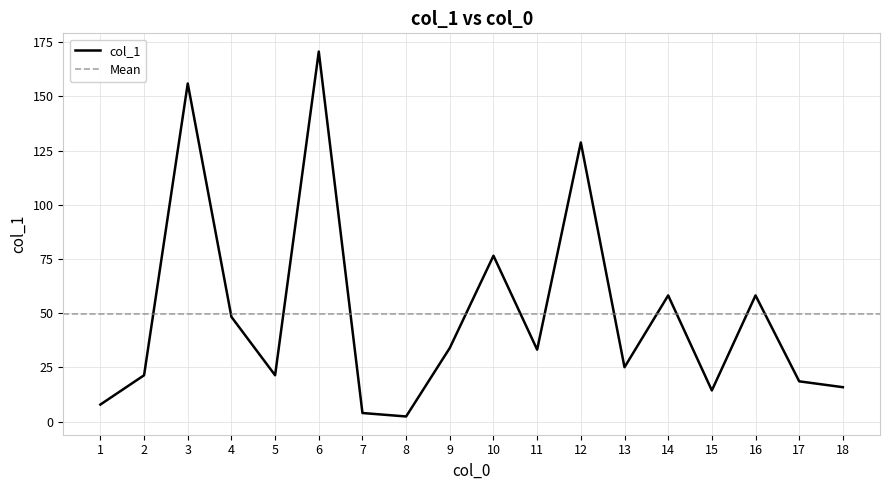

The chart shows a value of 88.1 at 14. True or false?

False